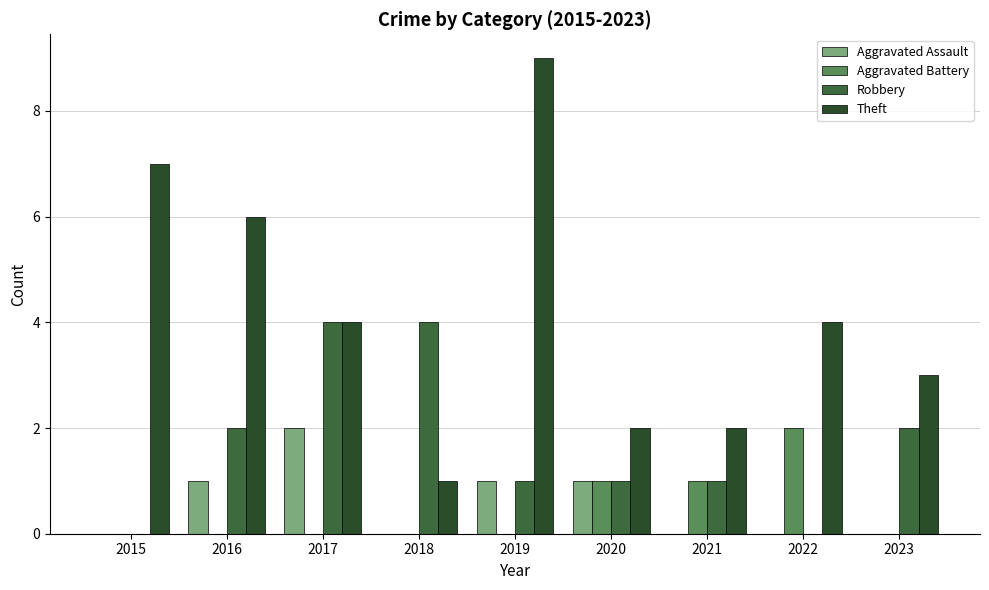

How many series are shown in this chart?

4